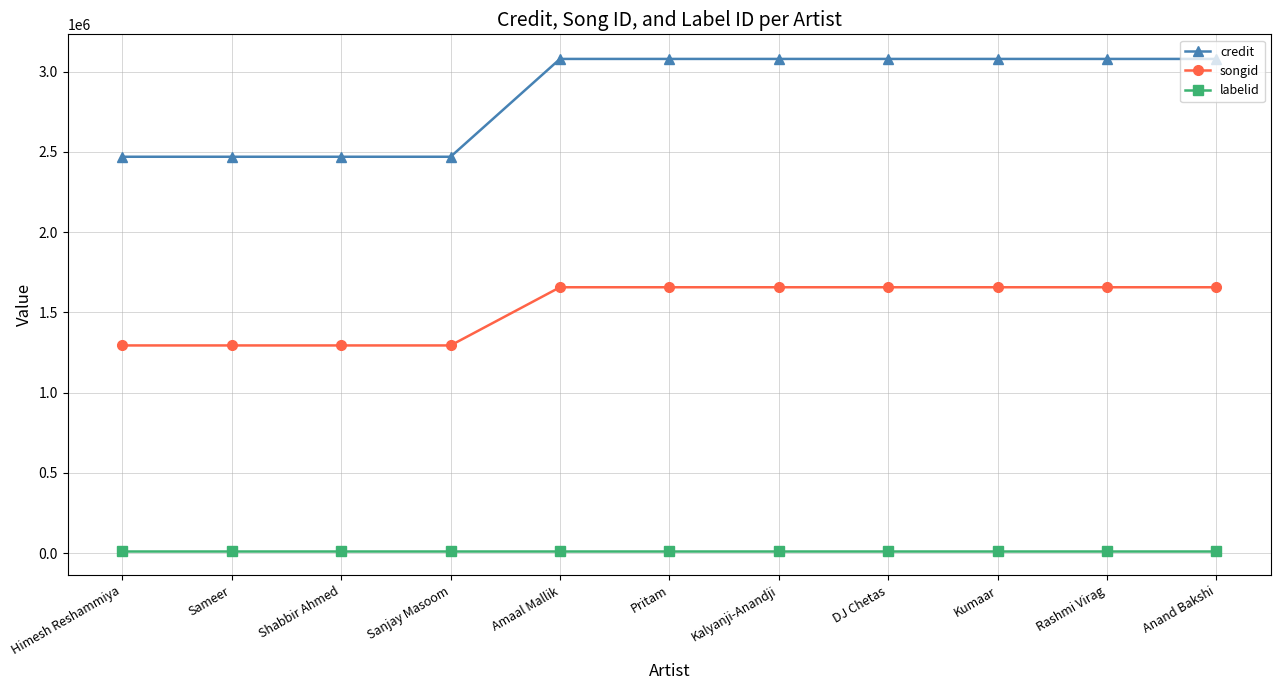

True or false: credit and labelid cross at least once.

False